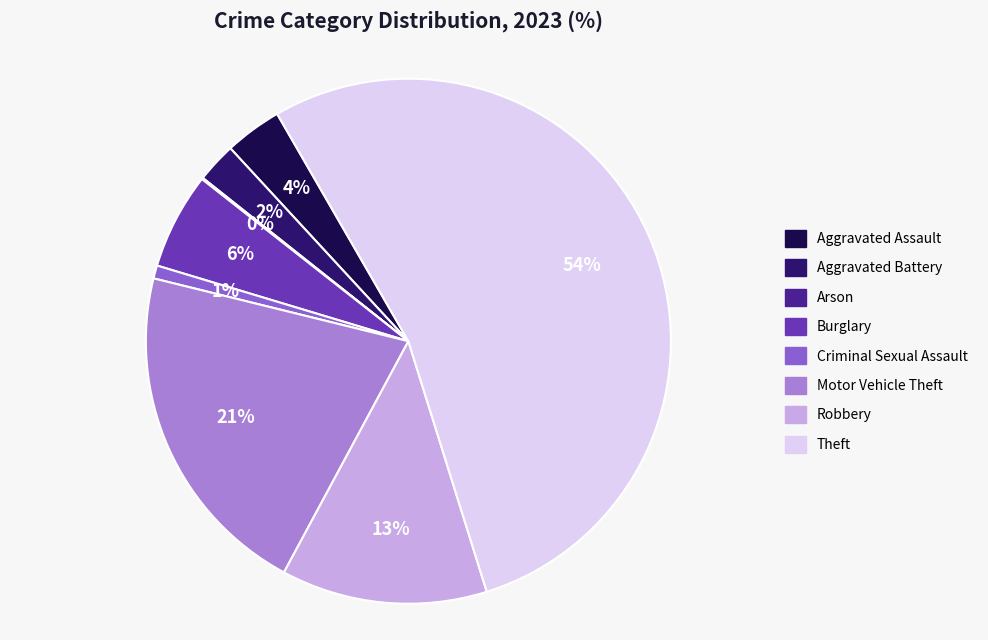

Is it true that Criminal Sexual Assault is 11% of the pie?

False